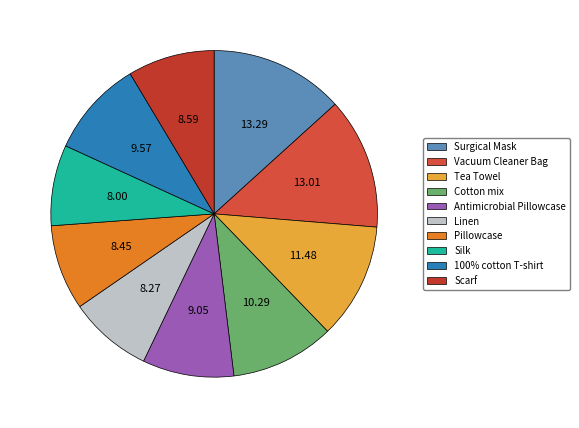

Is it true that Pillowcase is 2% of the pie?

False